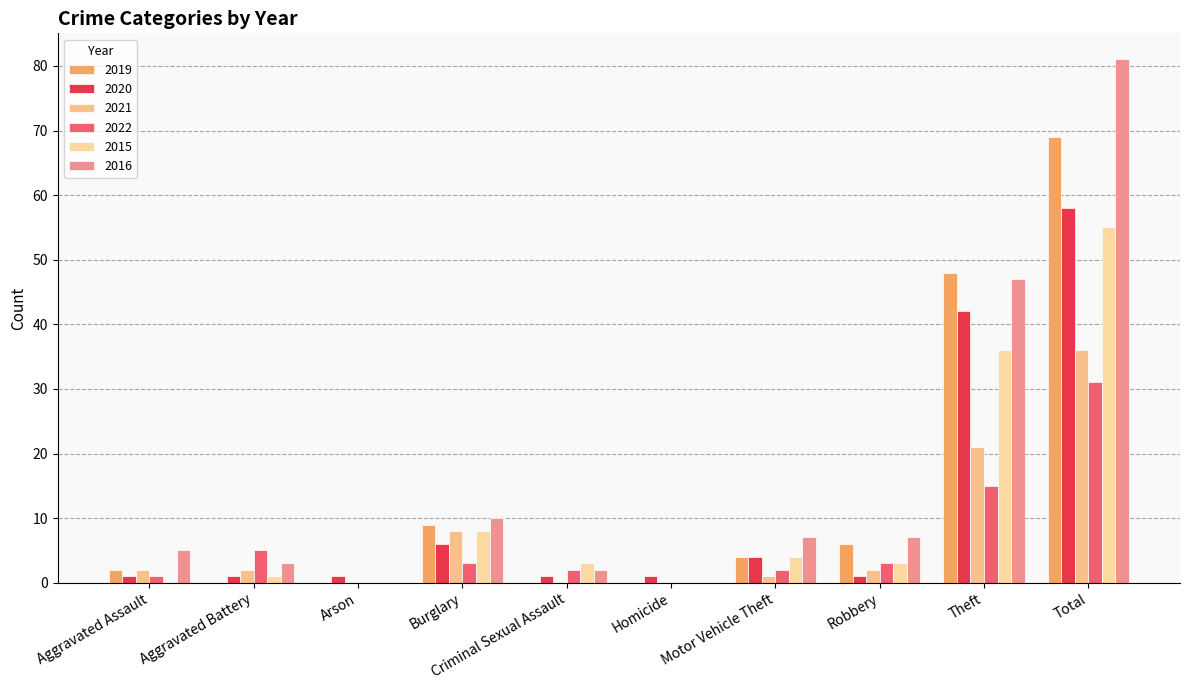

What is the sum of the 2021 values at Motor Vehicle Theft and Arson?

1